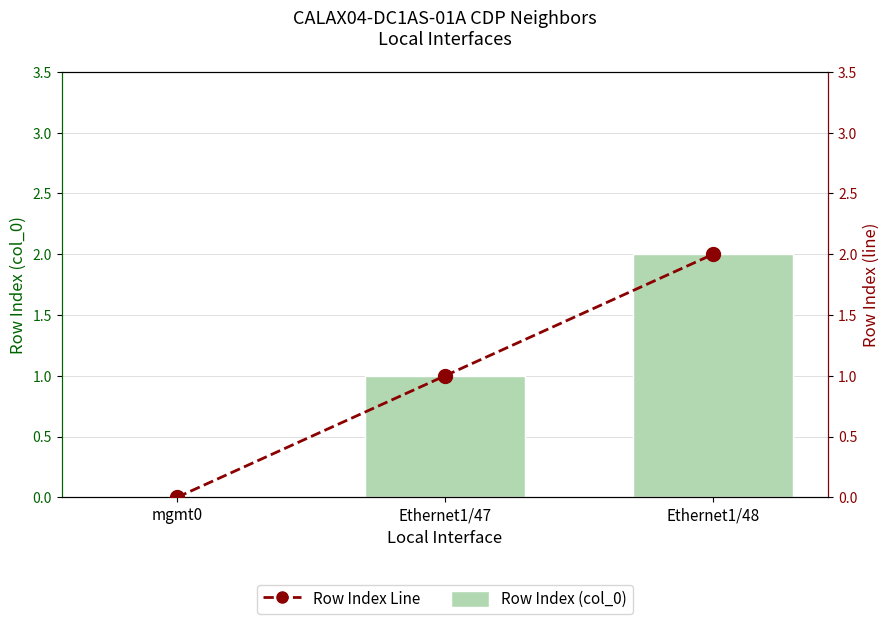

What is the difference between the Row Index (col_0) values at Ethernet1/47 and mgmt0?

1